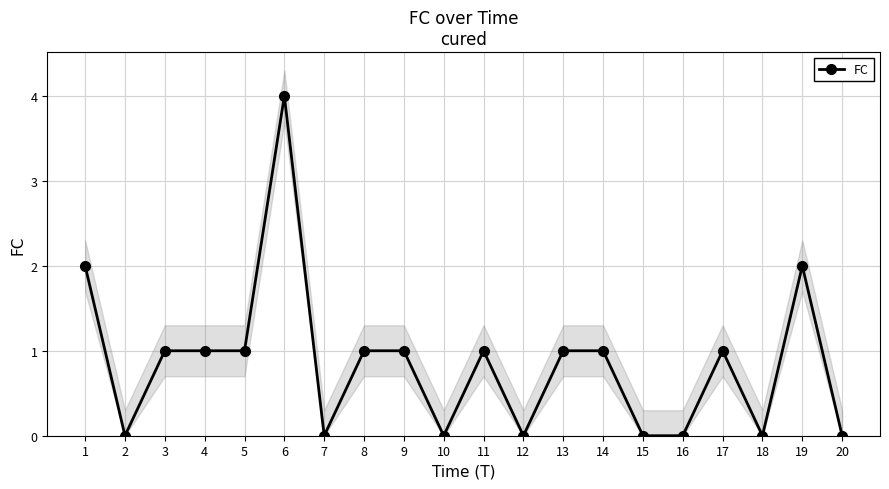

At which label does the data first exceed 1?

1